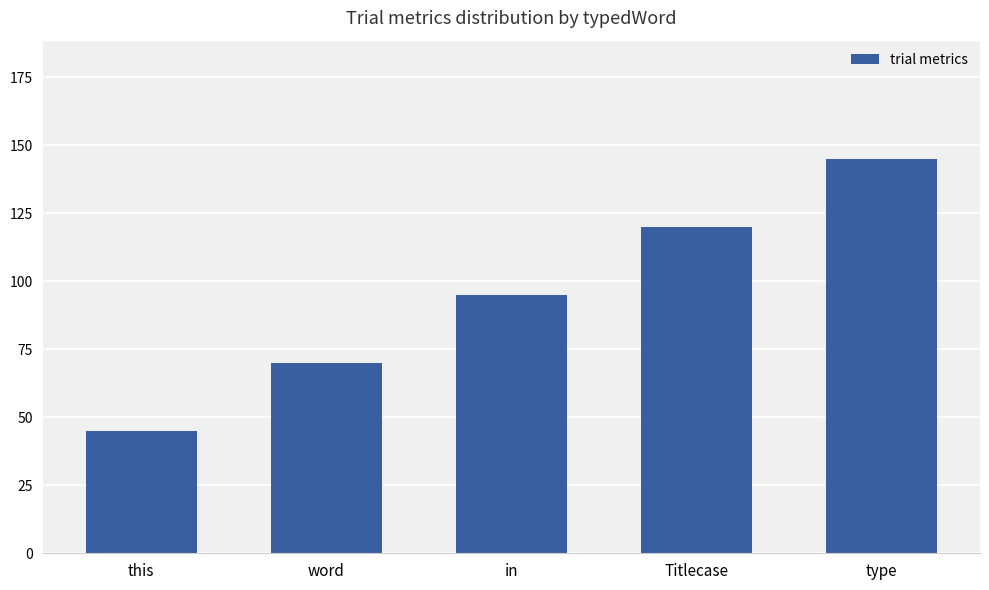

The chart shows a value of 45 at this. True or false?

True